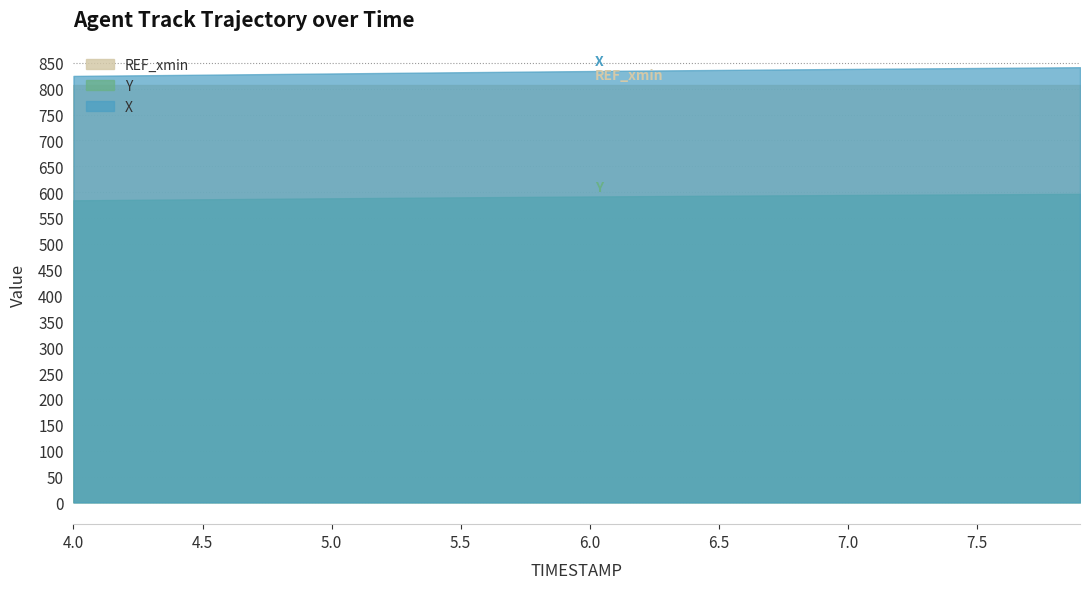

The value of REF_xmin at 4.0 is 807.4. True or false?

True